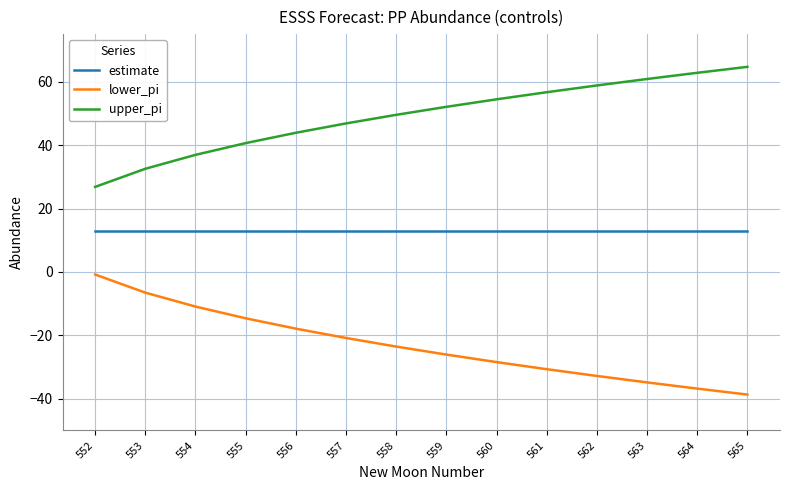

True or false: estimate and lower_pi intersect in this chart.

False